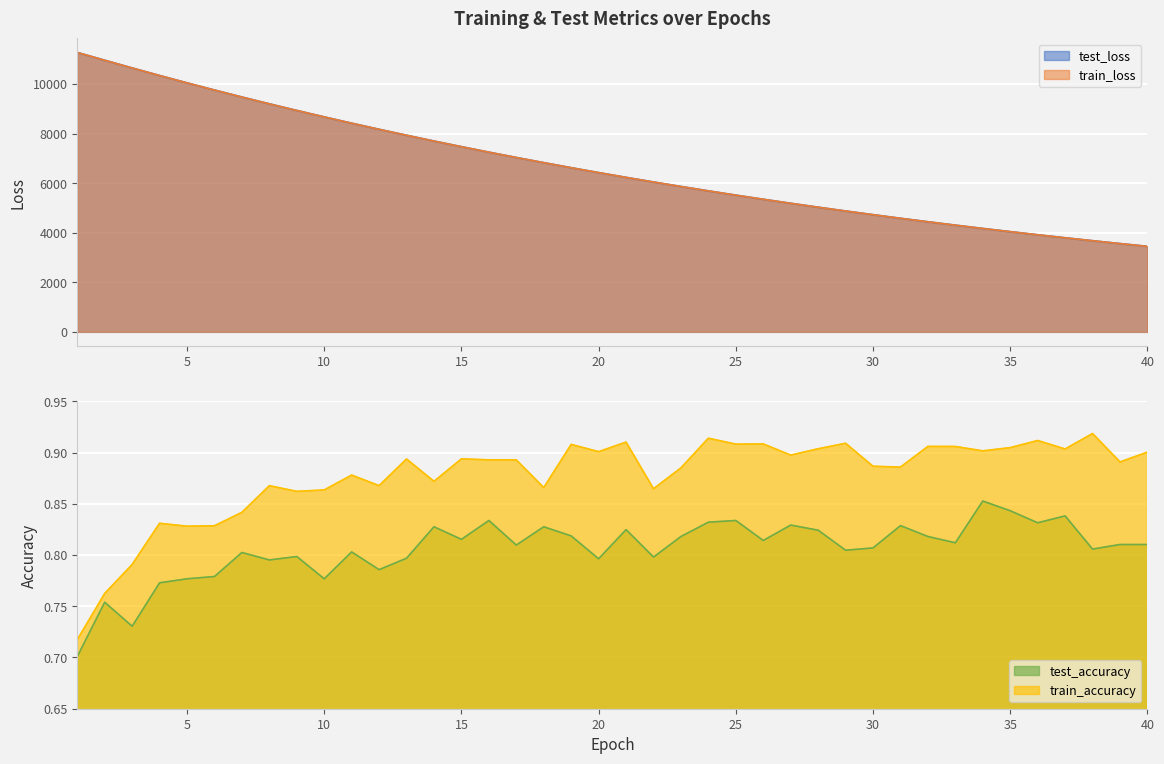

True or false: test_accuracy and train_loss intersect in this chart.

False